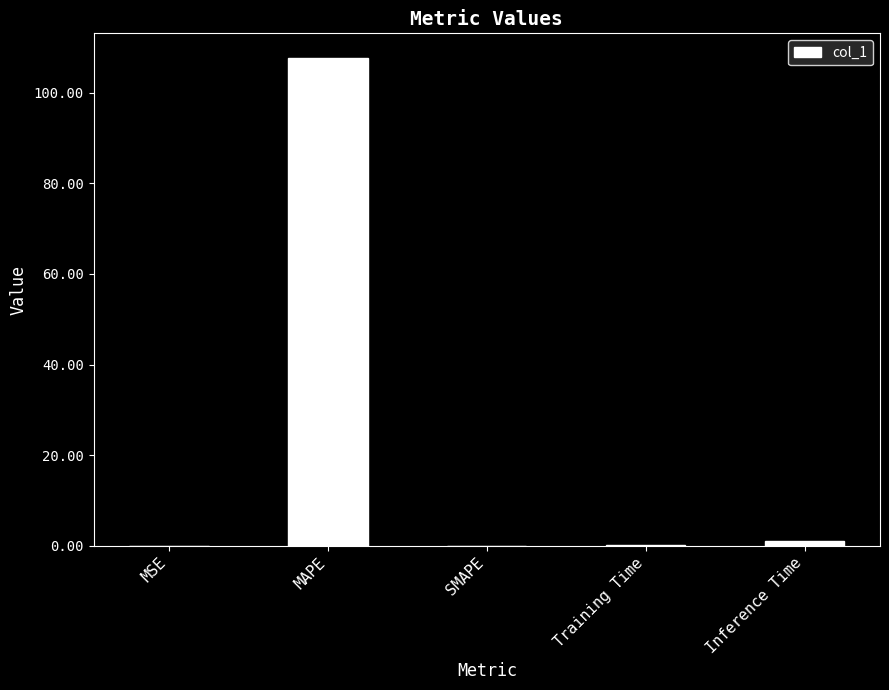

Which has a higher value, MSE or MAPE?

MAPE